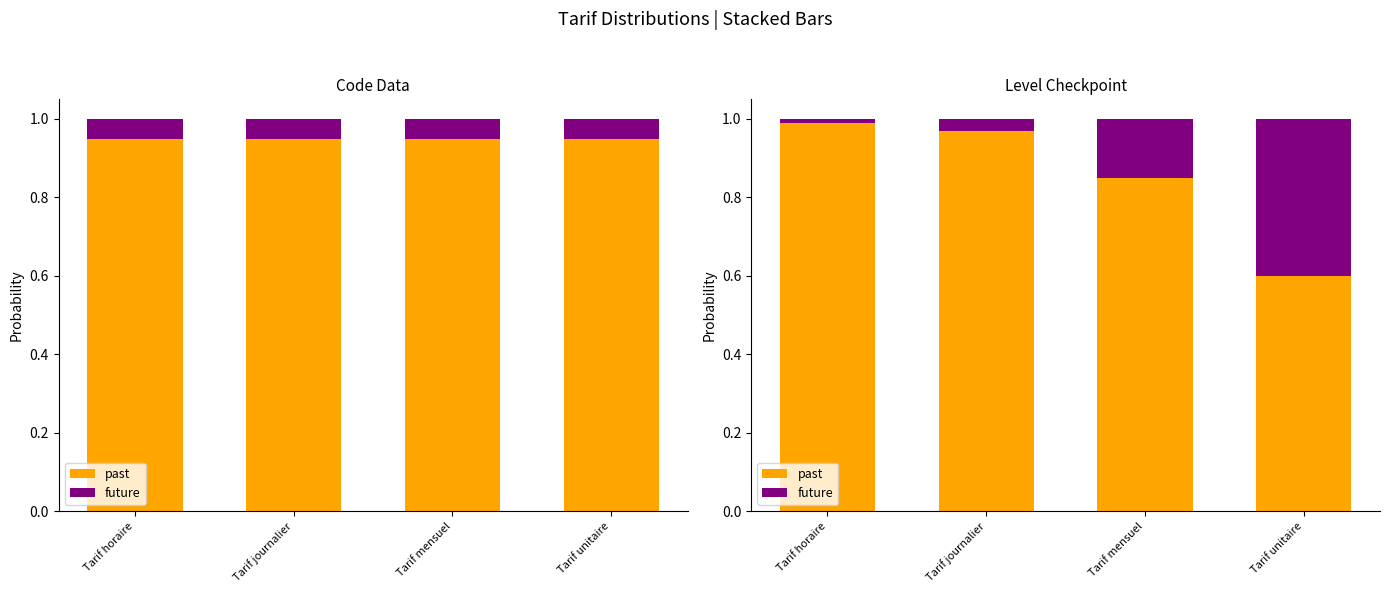

True or false: past has a value of 0.7 at Tarif horaire.

False